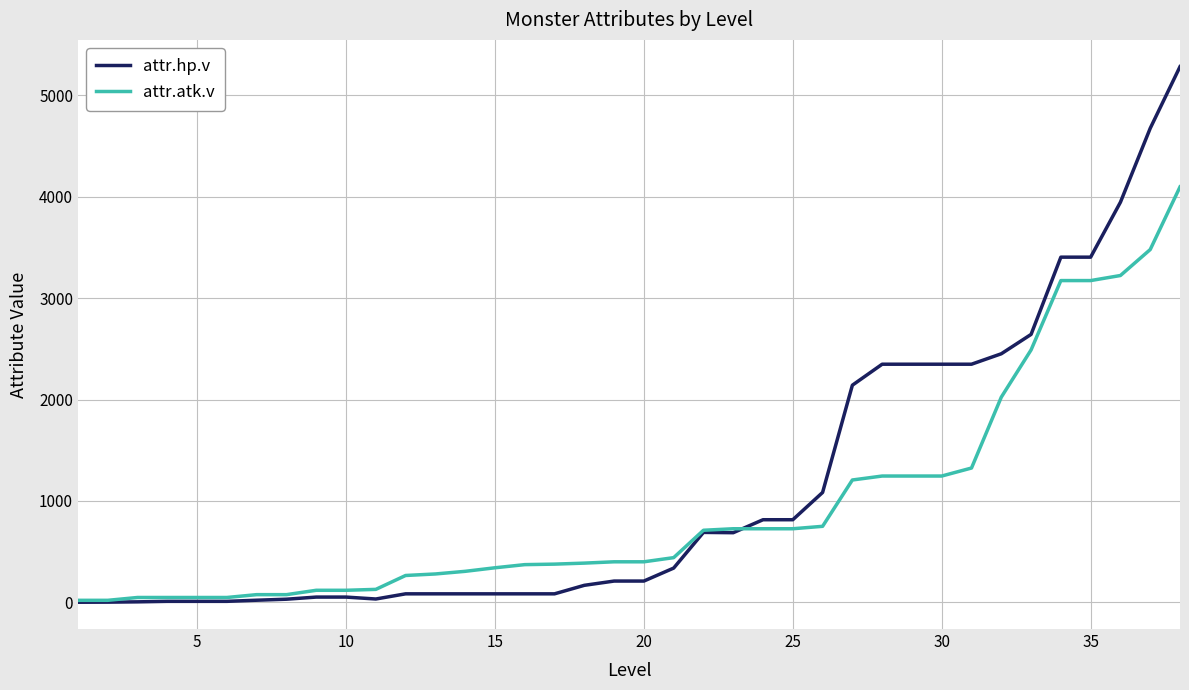

What is the greatest value displayed?

5284